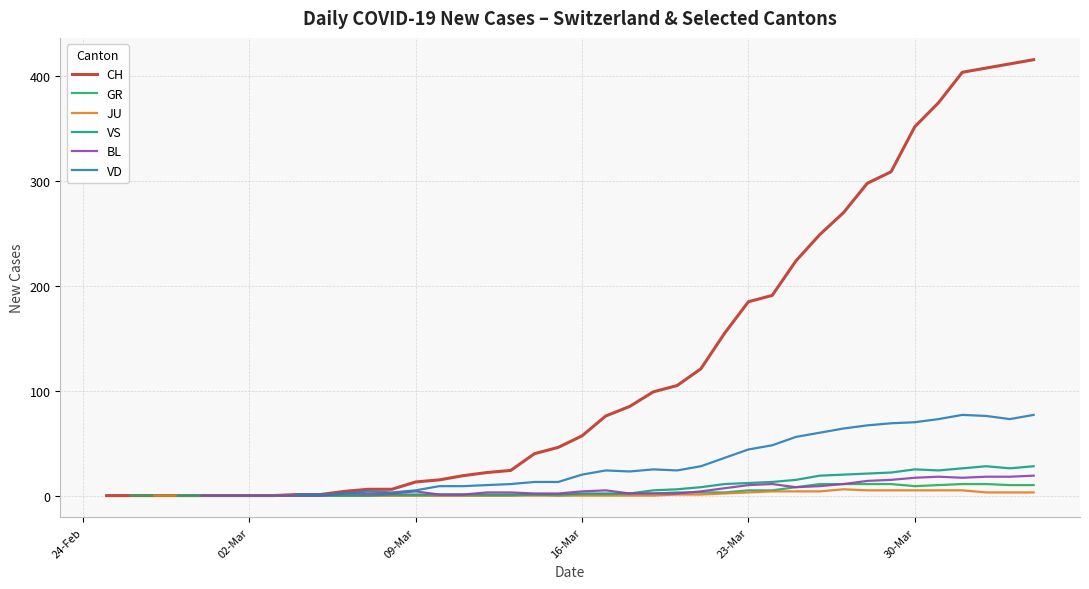

True or false: CH and JU cross at least once.

False